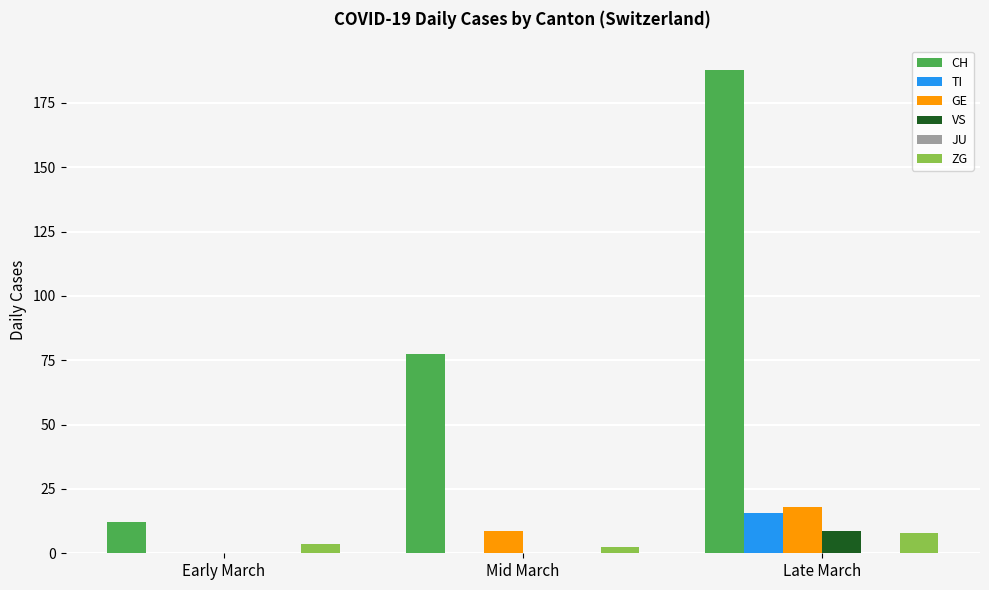

Are the bars horizontal?

No